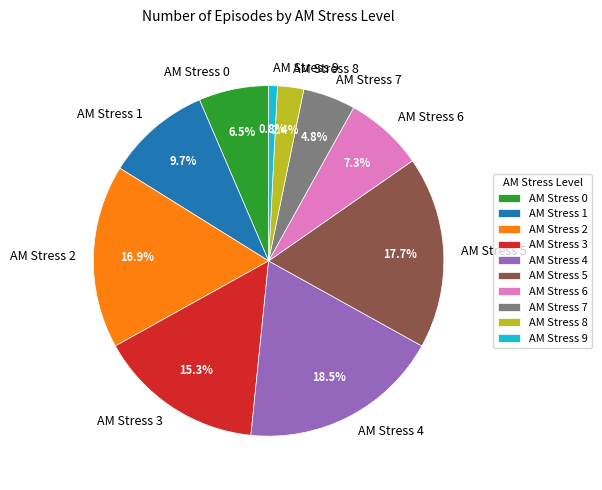

Combined, do AM Stress 5 and AM Stress 4 account for over 50%?

No